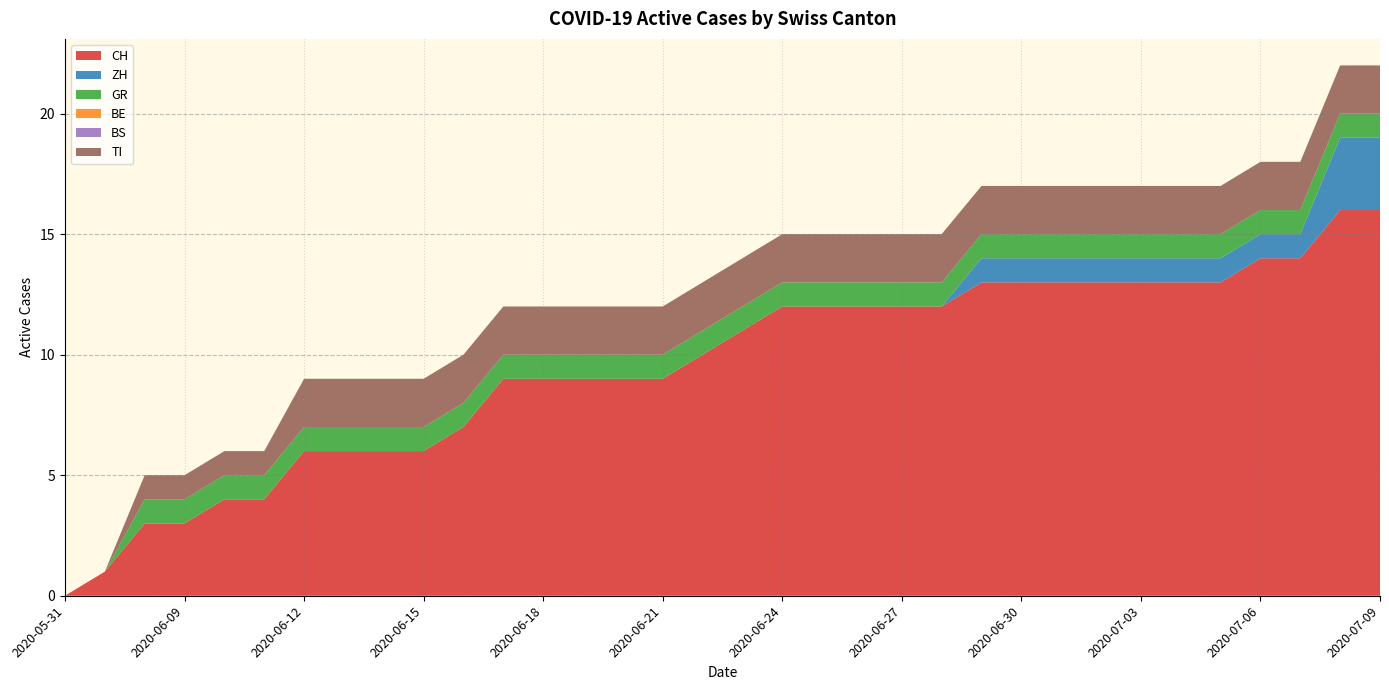

Reading left to right, transcribe all the data shown in this chart.

CH: 2020-05-31=0	2020-06-07=1	2020-06-08=3	2020-06-09=3	2020-06-10=4	2020-06-11=4	2020-06-12=6	2020-06-13=6	2020-06-14=6	2020-06-15=6	2020-06-16=7	2020-06-17=9	2020-06-18=9	2020-06-19=9	2020-06-20=9	2020-06-21=9	2020-06-22=10	2020-06-23=11	2020-06-24=12	2020-06-25=12	2020-06-26=12	2020-06-27=12	2020-06-28=12	2020-06-29=13	2020-06-30=13	2020-07-01=13	2020-07-02=13	2020-07-03=13	2020-07-04=13	2020-07-05=13	2020-07-06=14	2020-07-07=14	2020-07-08=16	2020-07-09=16
ZH: 2020-05-31=0	2020-06-07=0	2020-06-08=0	2020-06-09=0	2020-06-10=0	2020-06-11=0	2020-06-12=0	2020-06-13=0	2020-06-14=0	2020-06-15=0	2020-06-16=0	2020-06-17=0	2020-06-18=0	2020-06-19=0	2020-06-20=0	2020-06-21=0	2020-06-22=0	2020-06-23=0	2020-06-24=0	2020-06-25=0	2020-06-26=0	2020-06-27=0	2020-06-28=0	2020-06-29=1	2020-06-30=1	2020-07-01=1	2020-07-02=1	2020-07-03=1	2020-07-04=1	2020-07-05=1	2020-07-06=1	2020-07-07=1	2020-07-08=3	2020-07-09=3
GR: 2020-05-31=0	2020-06-07=0	2020-06-08=1	2020-06-09=1	2020-06-10=1	2020-06-11=1	2020-06-12=1	2020-06-13=1	2020-06-14=1	2020-06-15=1	2020-06-16=1	2020-06-17=1	2020-06-18=1	2020-06-19=1	2020-06-20=1	2020-06-21=1	2020-06-22=1	2020-06-23=1	2020-06-24=1	2020-06-25=1	2020-06-26=1	2020-06-27=1	2020-06-28=1	2020-06-29=1	2020-06-30=1	2020-07-01=1	2020-07-02=1	2020-07-03=1	2020-07-04=1	2020-07-05=1	2020-07-06=1	2020-07-07=1	2020-07-08=1	2020-07-09=1
BE: 2020-05-31=0	2020-06-07=0	2020-06-08=0	2020-06-09=0	2020-06-10=0	2020-06-11=0	2020-06-12=0	2020-06-13=0	2020-06-14=0	2020-06-15=0	2020-06-16=0	2020-06-17=0	2020-06-18=0	2020-06-19=0	2020-06-20=0	2020-06-21=0	2020-06-22=0	2020-06-23=0	2020-06-24=0	2020-06-25=0	2020-06-26=0	2020-06-27=0	2020-06-28=0	2020-06-29=0	2020-06-30=0	2020-07-01=0	2020-07-02=0	2020-07-03=0	2020-07-04=0	2020-07-05=0	2020-07-06=0	2020-07-07=0	2020-07-08=0	2020-07-09=0
BS: 2020-05-31=0	2020-06-07=0	2020-06-08=0	2020-06-09=0	2020-06-10=0	2020-06-11=0	2020-06-12=0	2020-06-13=0	2020-06-14=0	2020-06-15=0	2020-06-16=0	2020-06-17=0	2020-06-18=0	2020-06-19=0	2020-06-20=0	2020-06-21=0	2020-06-22=0	2020-06-23=0	2020-06-24=0	2020-06-25=0	2020-06-26=0	2020-06-27=0	2020-06-28=0	2020-06-29=0	2020-06-30=0	2020-07-01=0	2020-07-02=0	2020-07-03=0	2020-07-04=0	2020-07-05=0	2020-07-06=0	2020-07-07=0	2020-07-08=0	2020-07-09=0
TI: 2020-05-31=0	2020-06-07=0	2020-06-08=1	2020-06-09=1	2020-06-10=1	2020-06-11=1	2020-06-12=2	2020-06-13=2	2020-06-14=2	2020-06-15=2	2020-06-16=2	2020-06-17=2	2020-06-18=2	2020-06-19=2	2020-06-20=2	2020-06-21=2	2020-06-22=2	2020-06-23=2	2020-06-24=2	2020-06-25=2	2020-06-26=2	2020-06-27=2	2020-06-28=2	2020-06-29=2	2020-06-30=2	2020-07-01=2	2020-07-02=2	2020-07-03=2	2020-07-04=2	2020-07-05=2	2020-07-06=2	2020-07-07=2	2020-07-08=2	2020-07-09=2